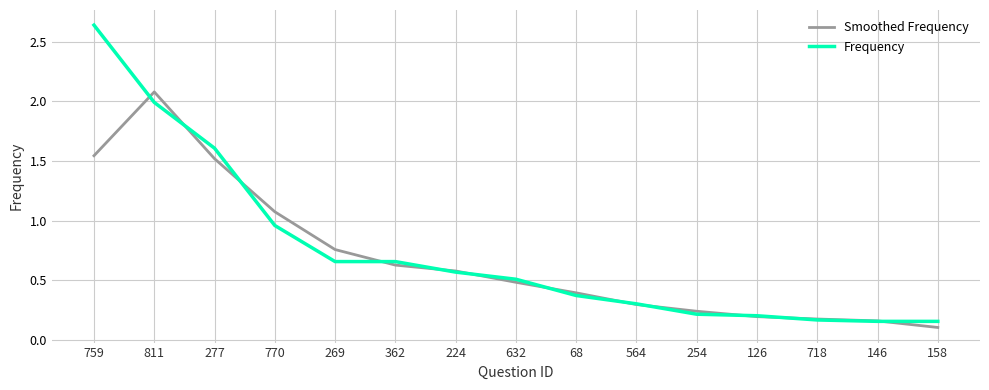

What position from the right is 362?

10